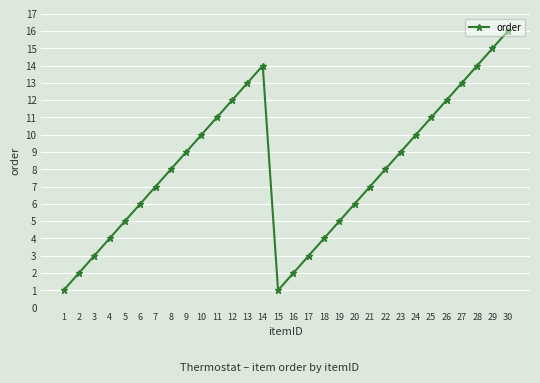

Reading left to right, extract all data points from this chart.

1	2	3	4	5	6	7	8	9	10	11	12	13	14	1	2	3	4	5	6	7	8	9	10	11	12	13	14	15	16